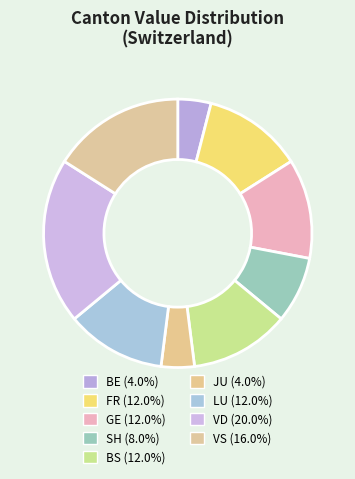

How many slices are in this pie chart?

9